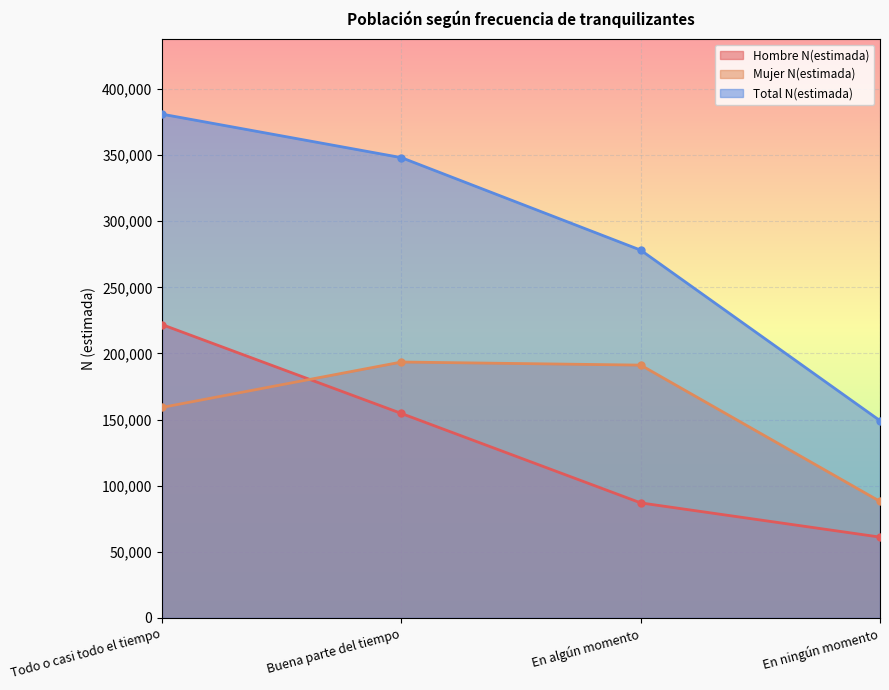

What is the spread (max minus min) of values at En ningún momento?

88076